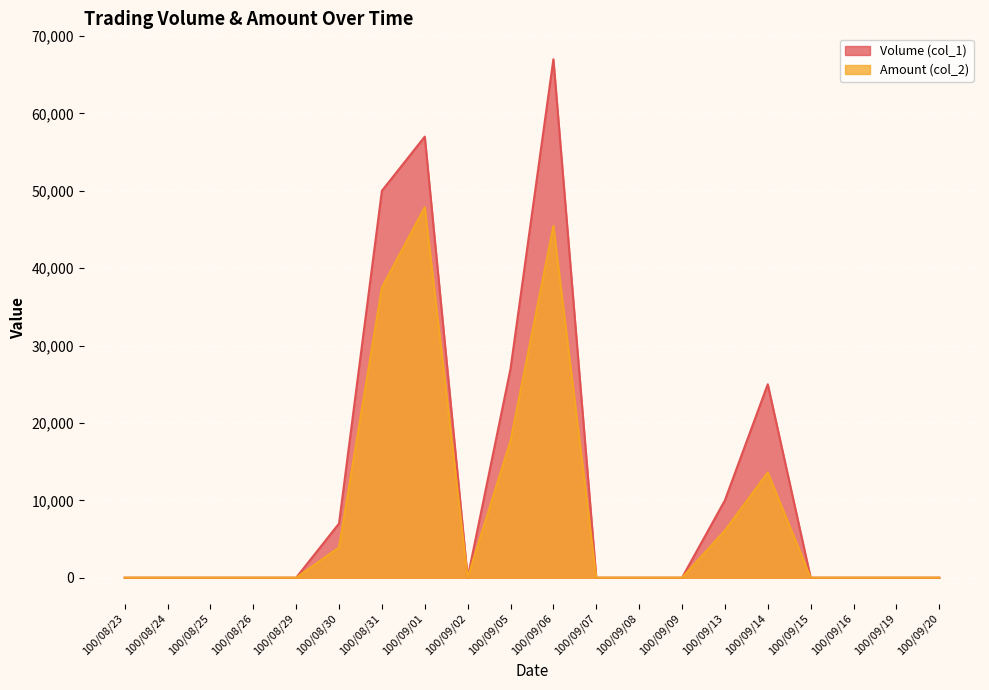

How many values in the Amount (col_2) series exceed 0?

7